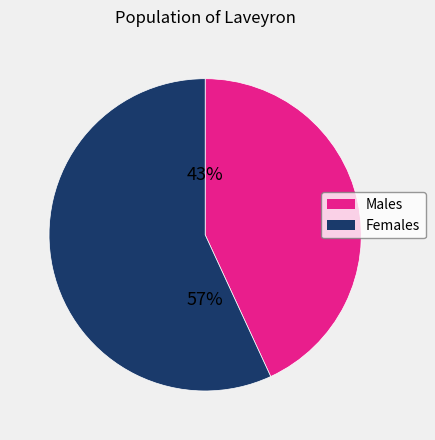

Which has a higher value, Males or Females?

Females